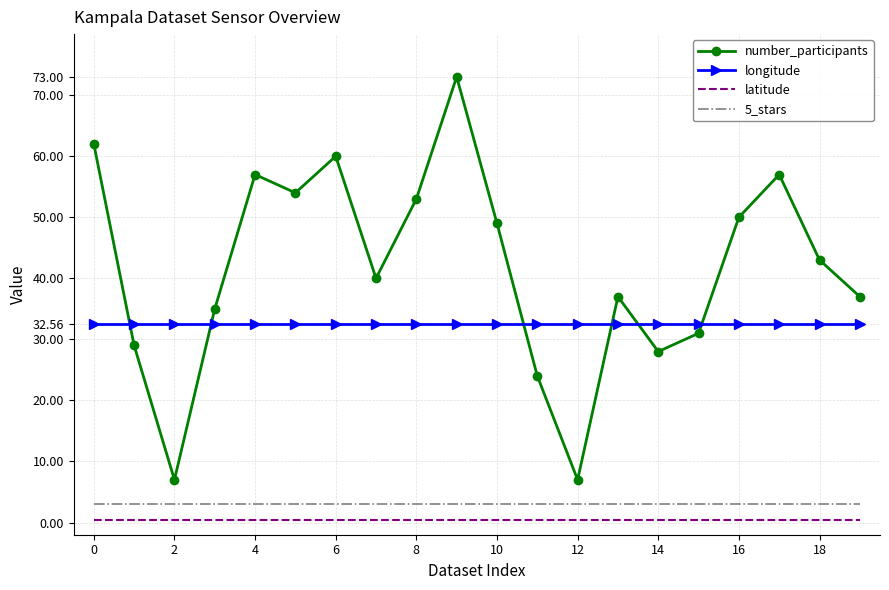

True or false: latitude and number_participants cross at least once.

False